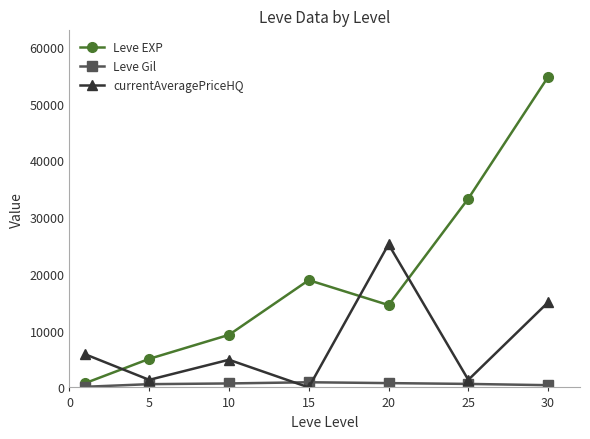

What is the average value of the Leve EXP series?

19499.5